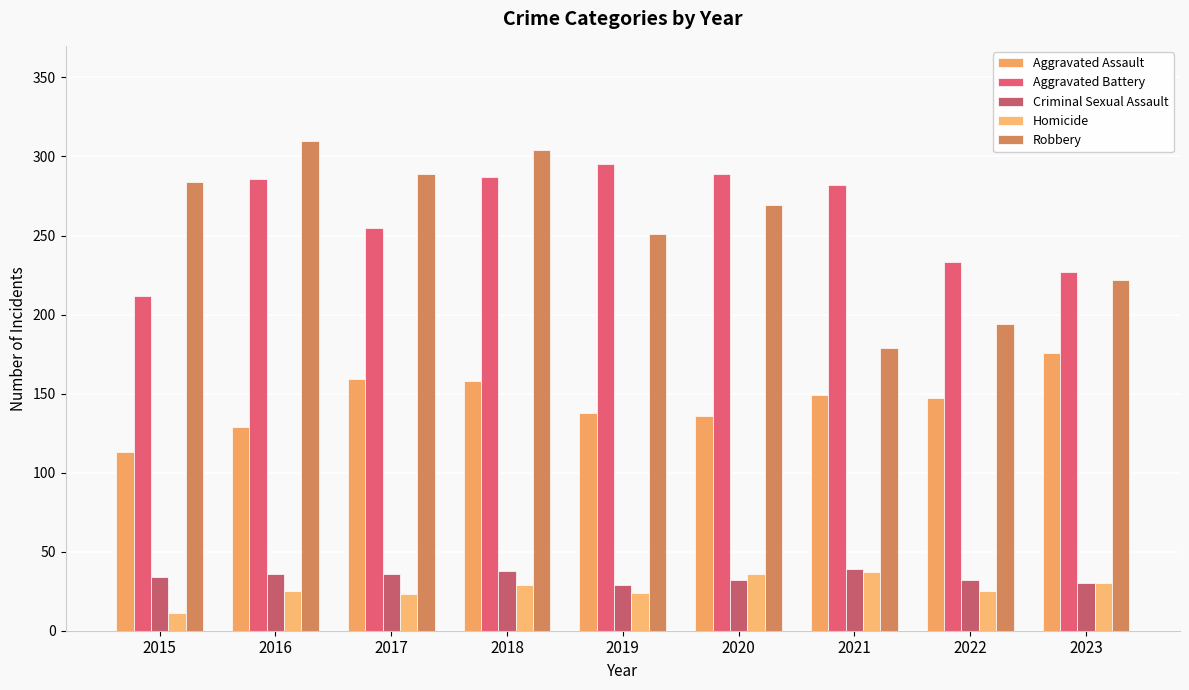

At which label does Aggravated Assault reach its minimum?

2015